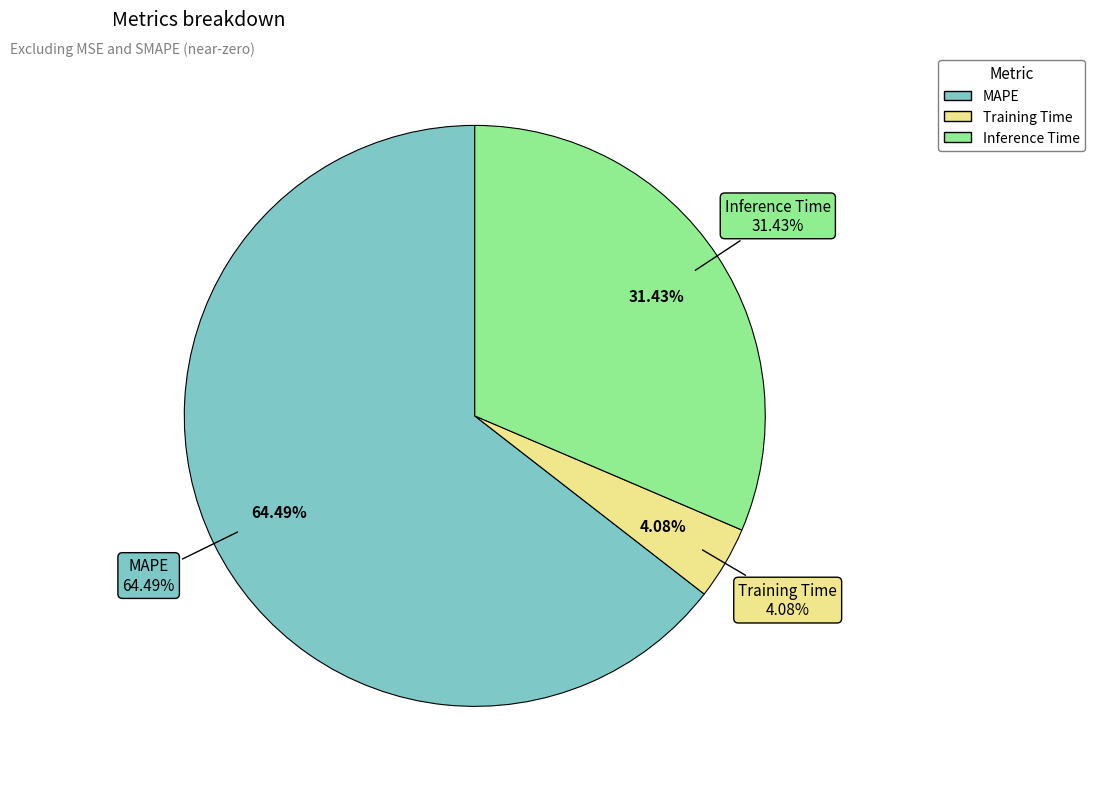

The Training Time slice represents 4% of the pie. True or false?

True